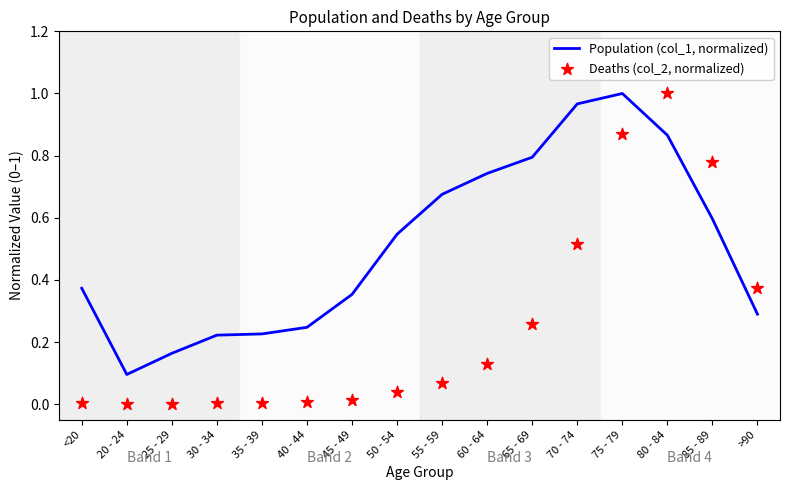

At how many categories does at least one series exceed 0?

16